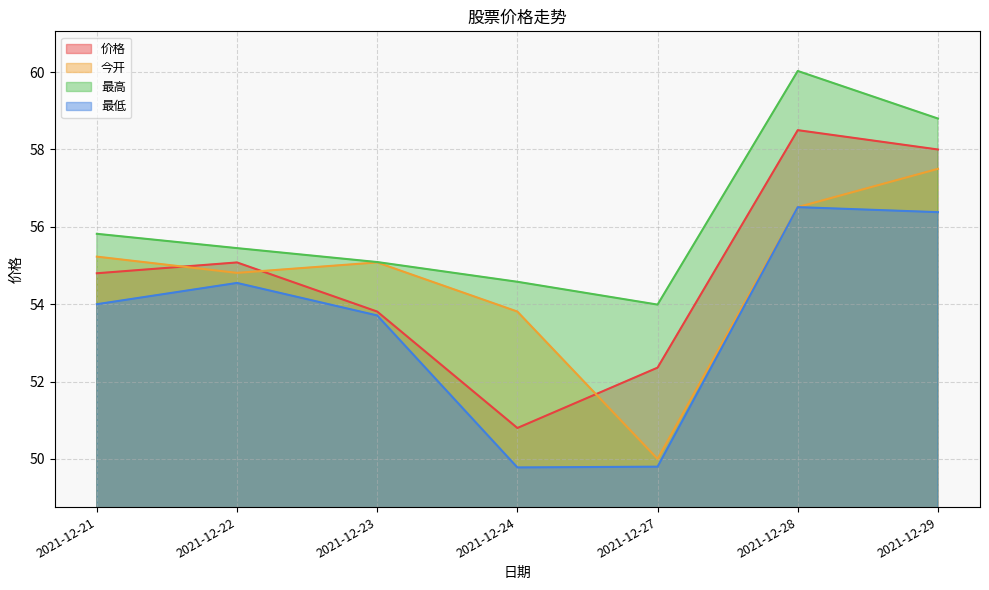

True or false: 最高 and 最低 cross at least once.

False